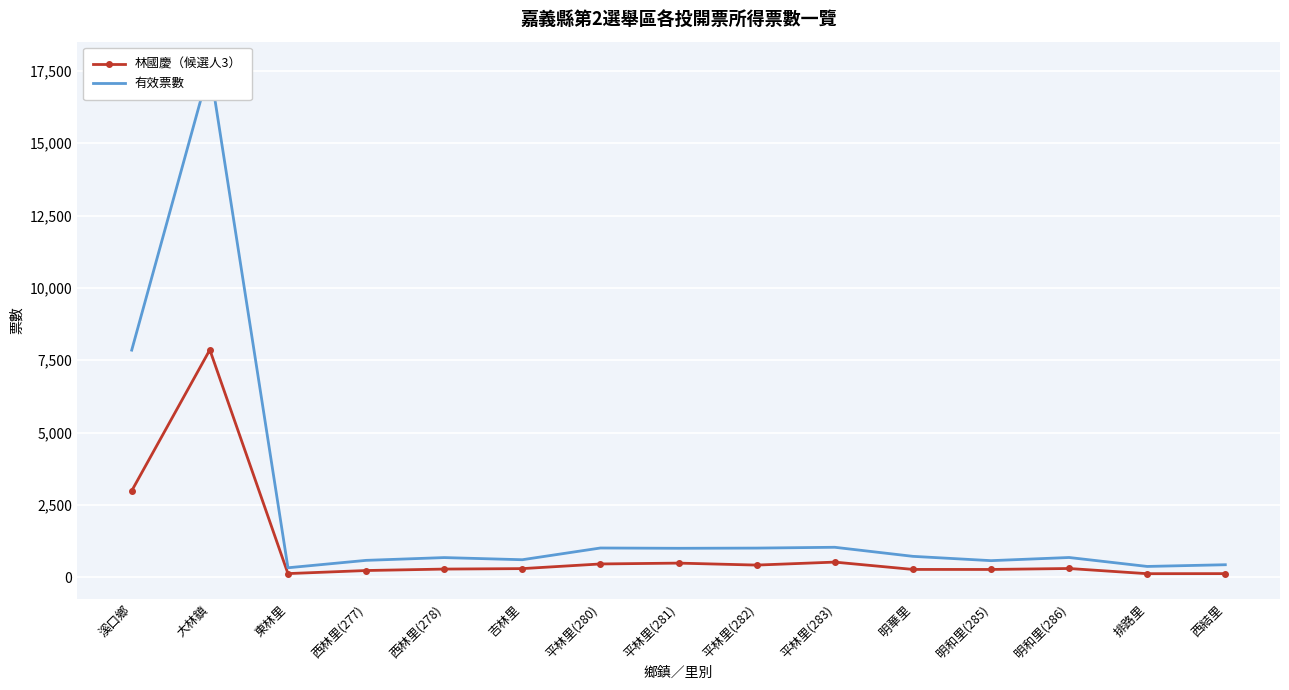

Which series has the widest spread of values?

有效票數